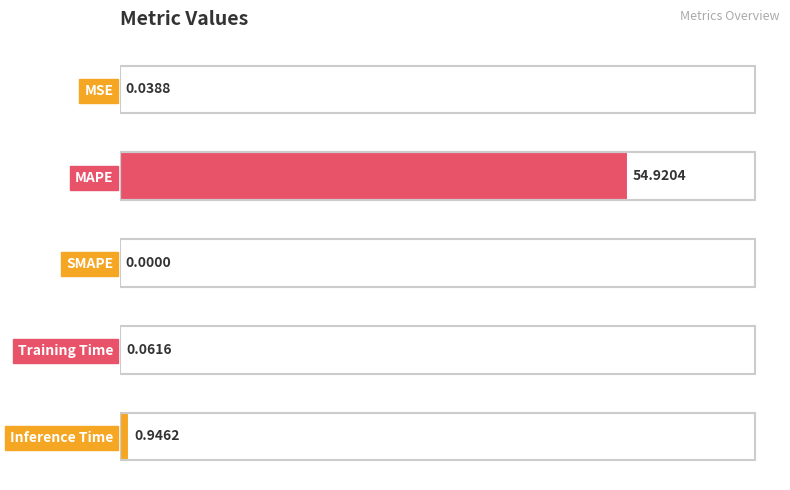

What is the sum of all values?

56.0